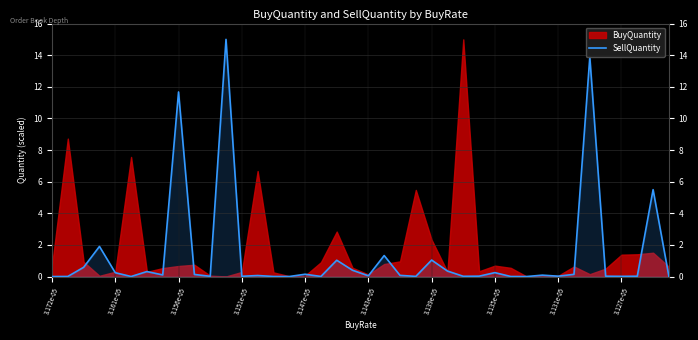

What is the sum of the values at 11 and 22?

15.1